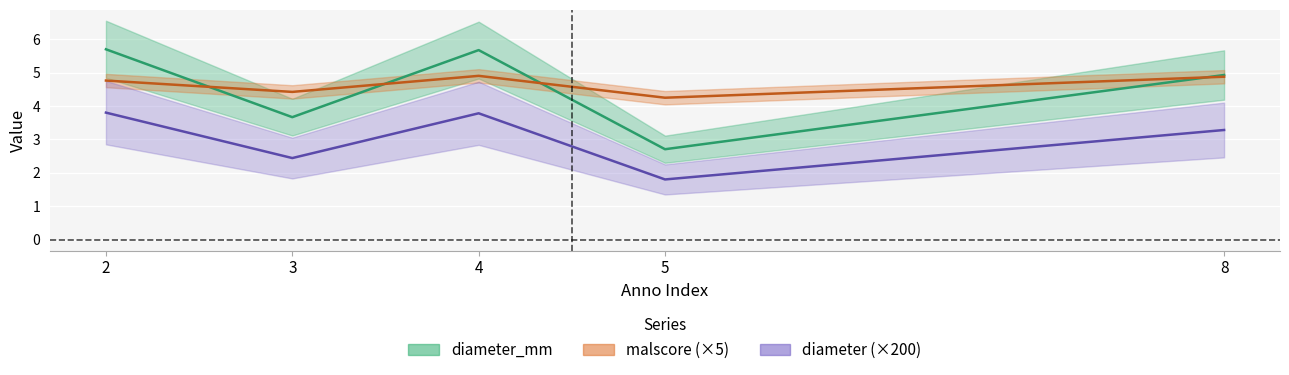

What is the total value across all series at 8?

13.1